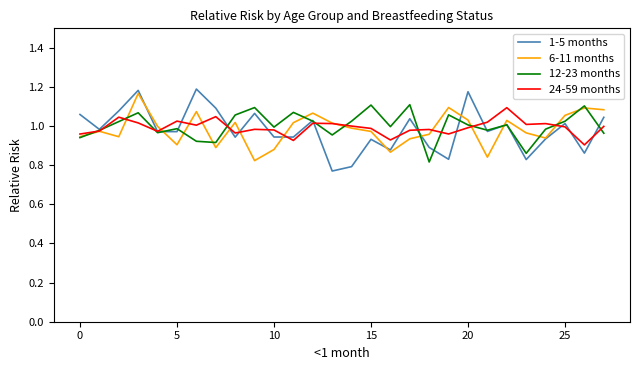

What is the sum of all 24-59 months values?

27.8